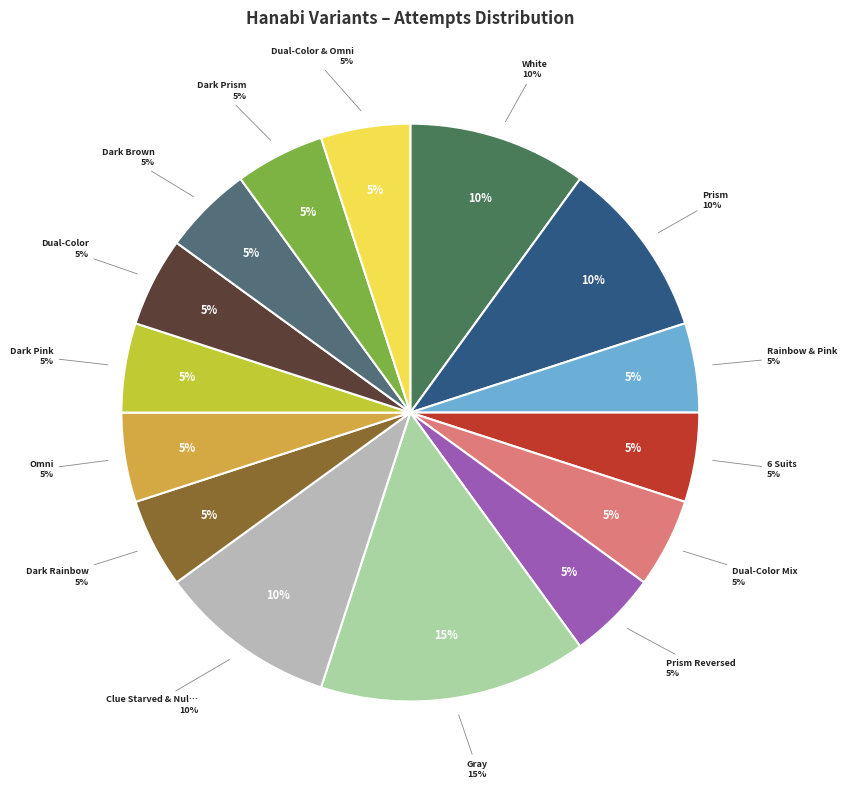

Count the number of slices in the pie.

15